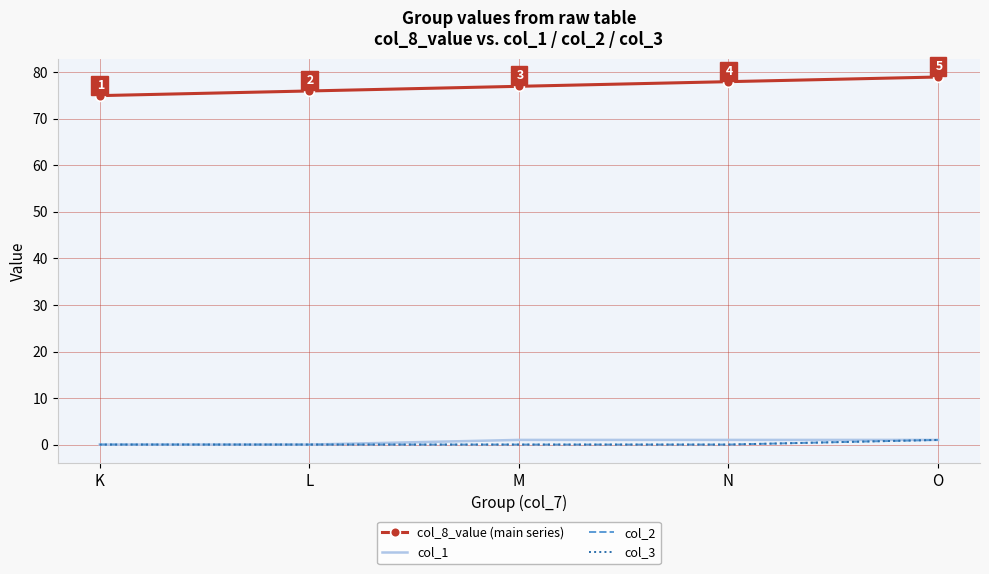

True or false: col_8_value (main series) and col_3 intersect in this chart.

False